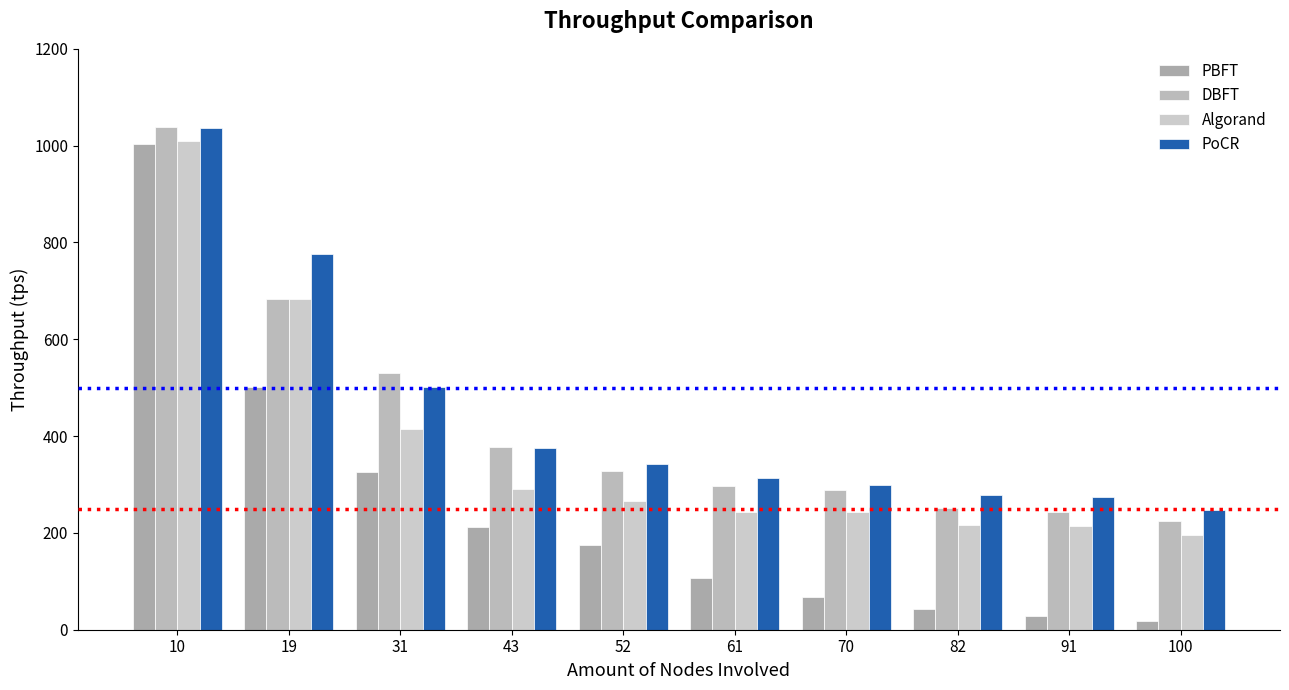

What is the total value across all series at 100?

686.4